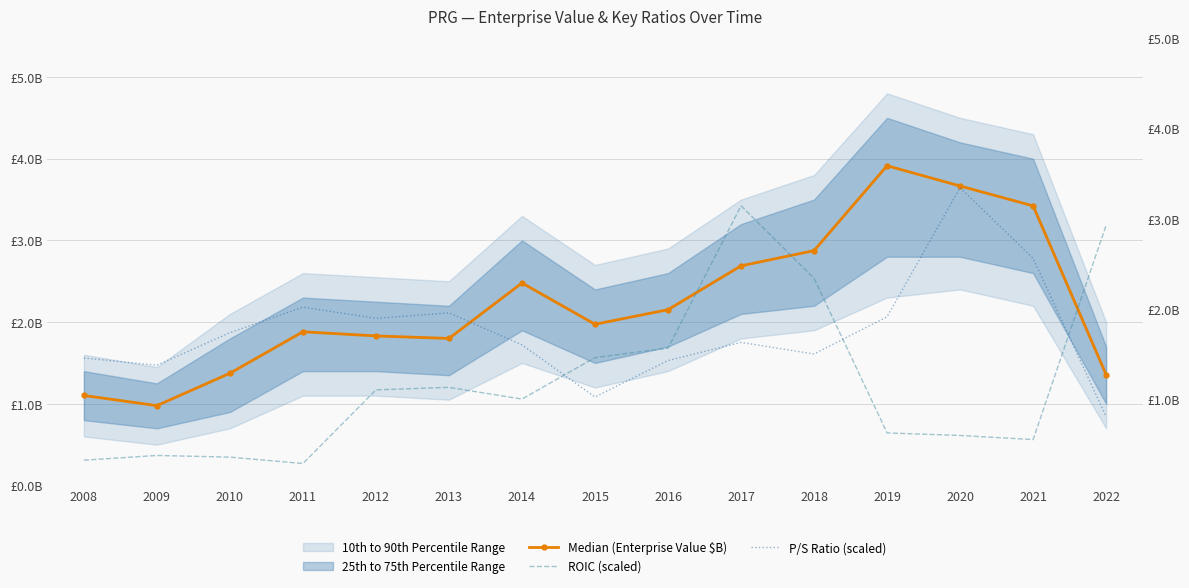

How many intersections are there between P/S Ratio (scaled) and ROIC (scaled)?

3